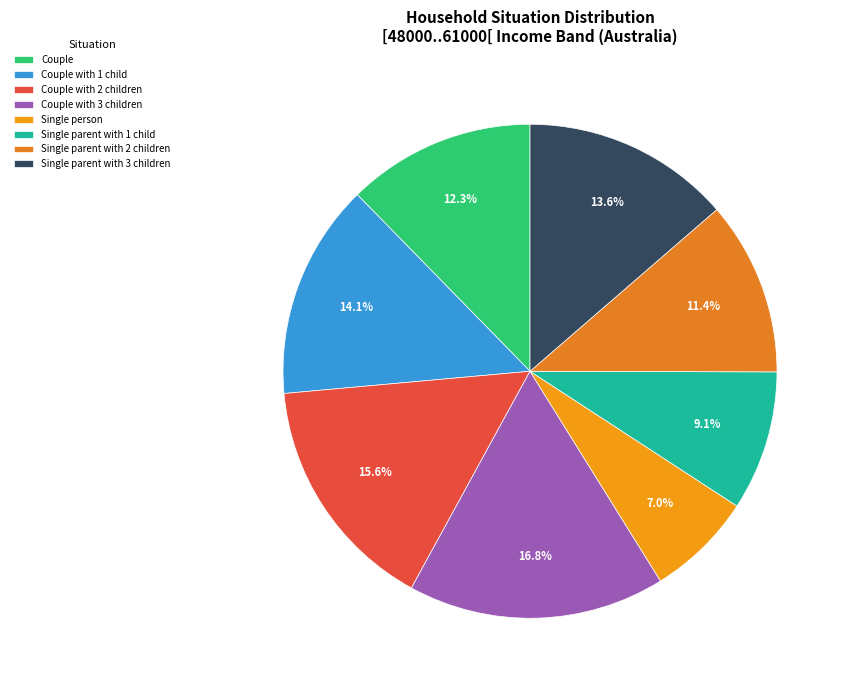

Is it true that Single parent with 1 child is 9% of the pie?

True